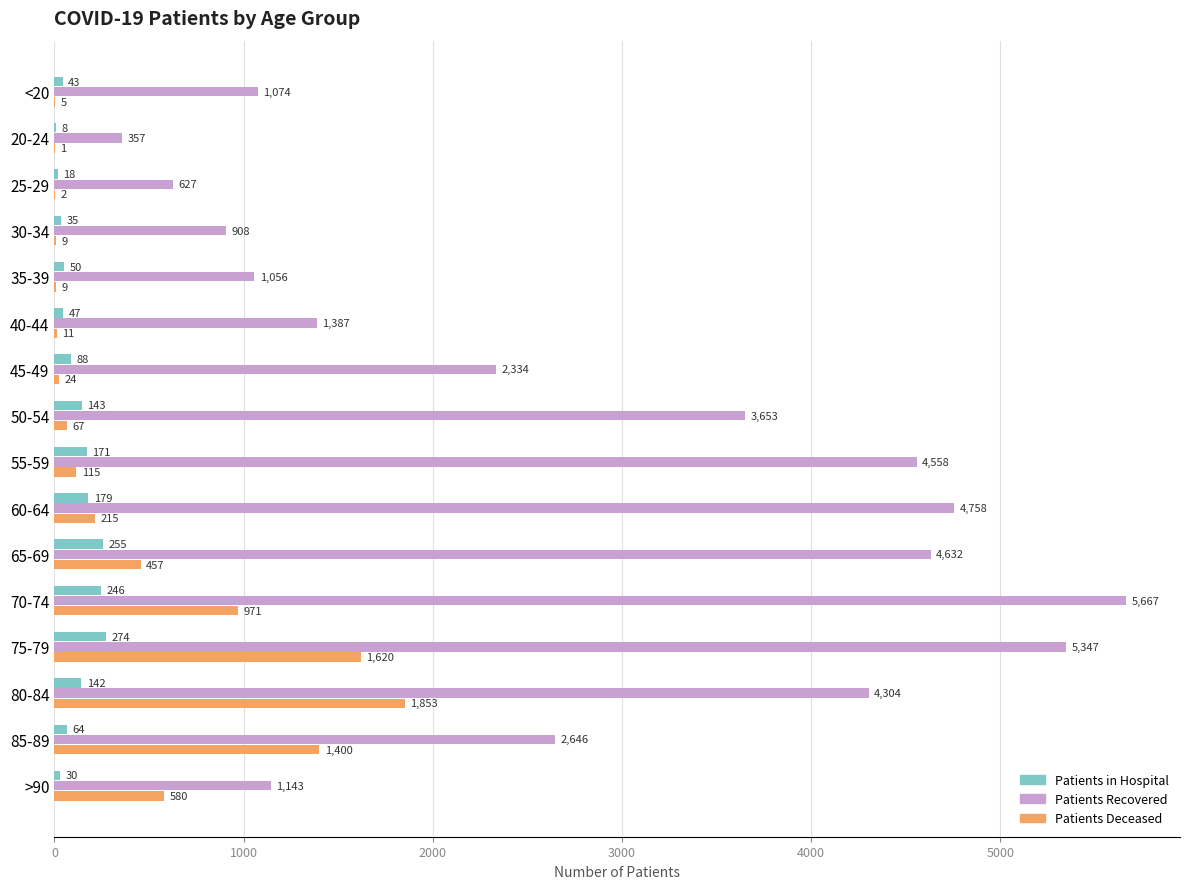

At which category does the chart reach its peak across all series?

70-74